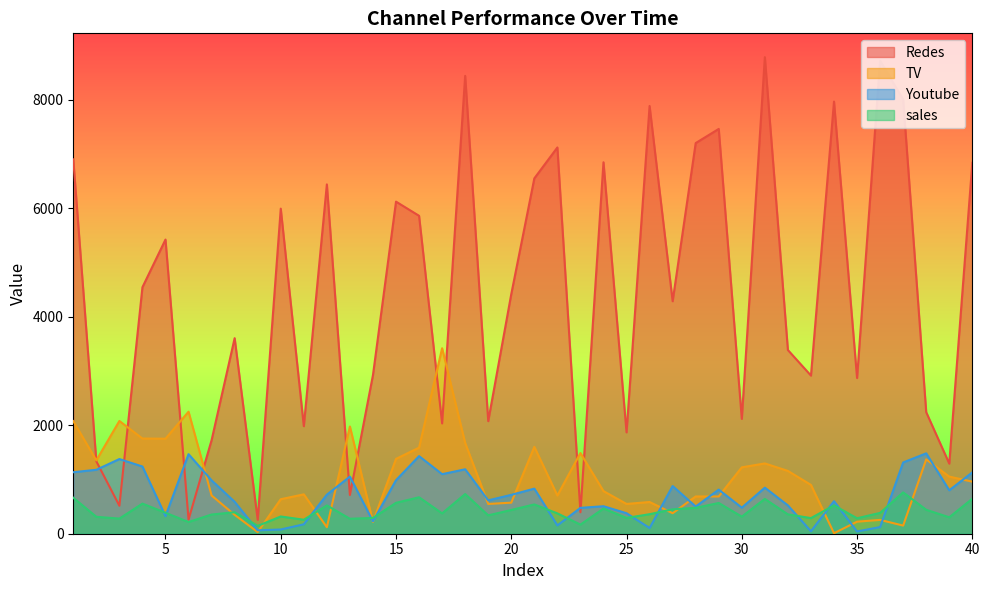

True or false: sales and Redes intersect in this chart.

False